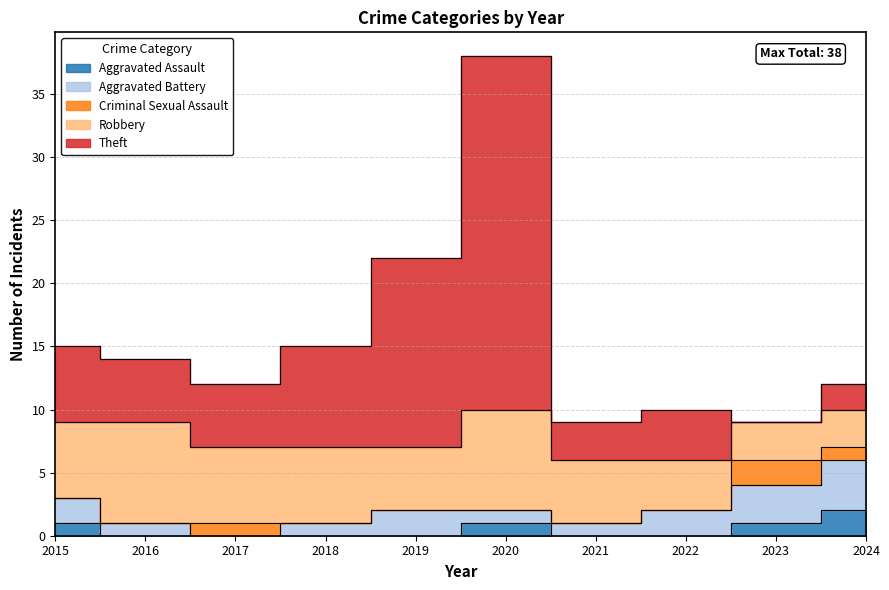

How many interior local peaks does the Robbery series have?

2